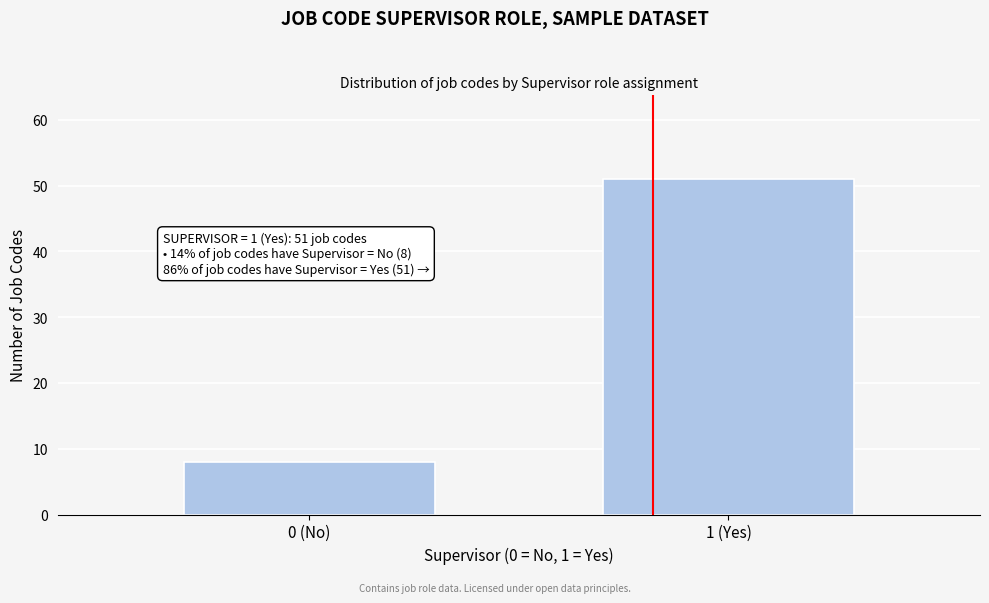

Reading left to right, list all the values displayed in this chart.

8	51